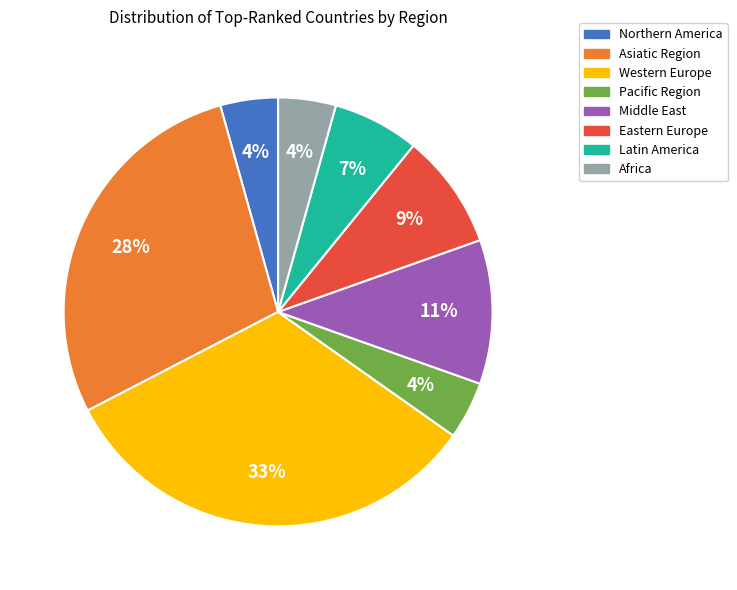

How many segments does this pie chart have?

8